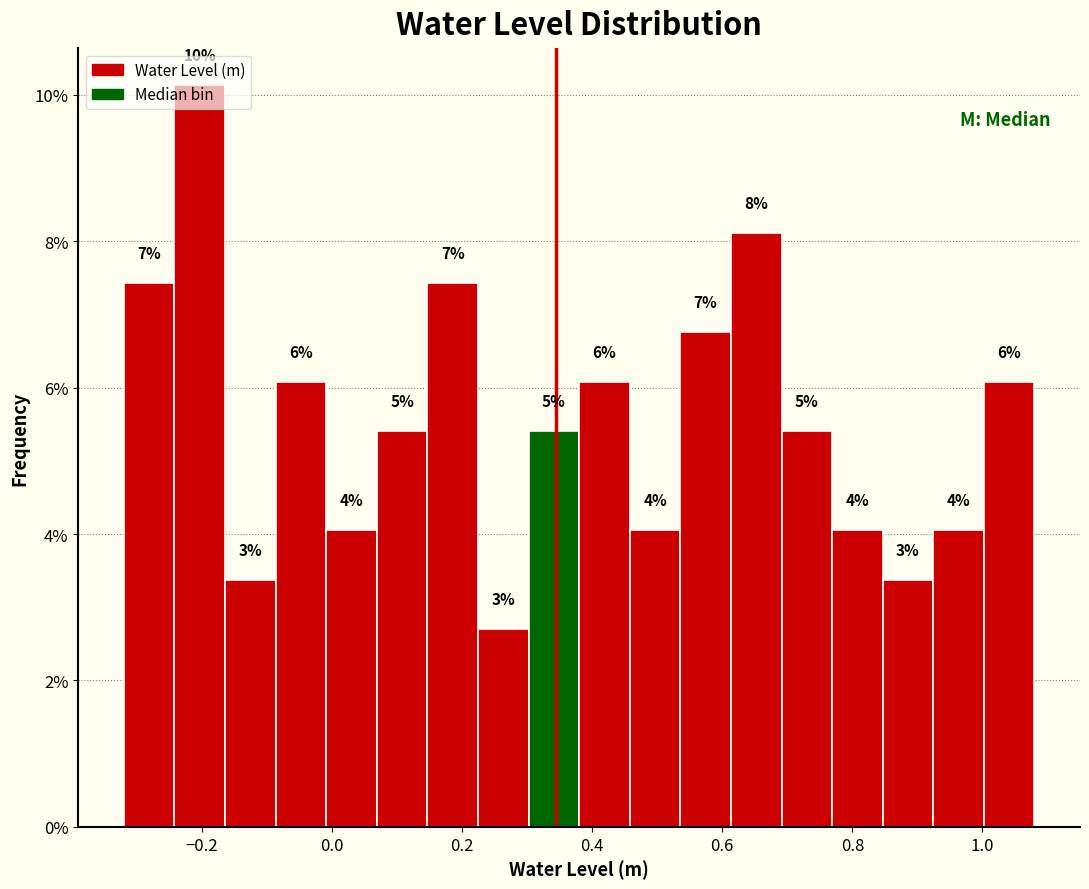

Around what value on the x-axis is the tallest bar? Give the approximate position of its centre, as read against the axis.

-0.20